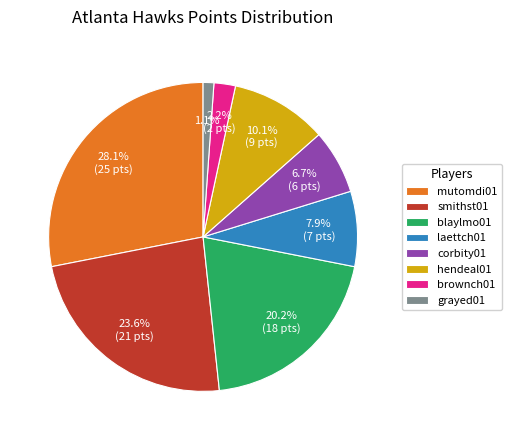

To the nearest percent, what is the combined percentage of brownch01 and blaylmo01?

22%